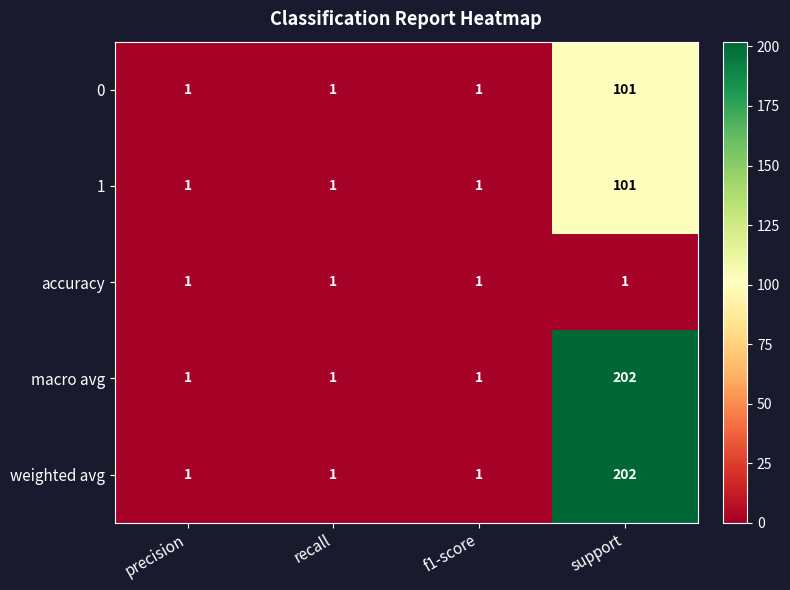

At which category is the sum across all series the highest?

support